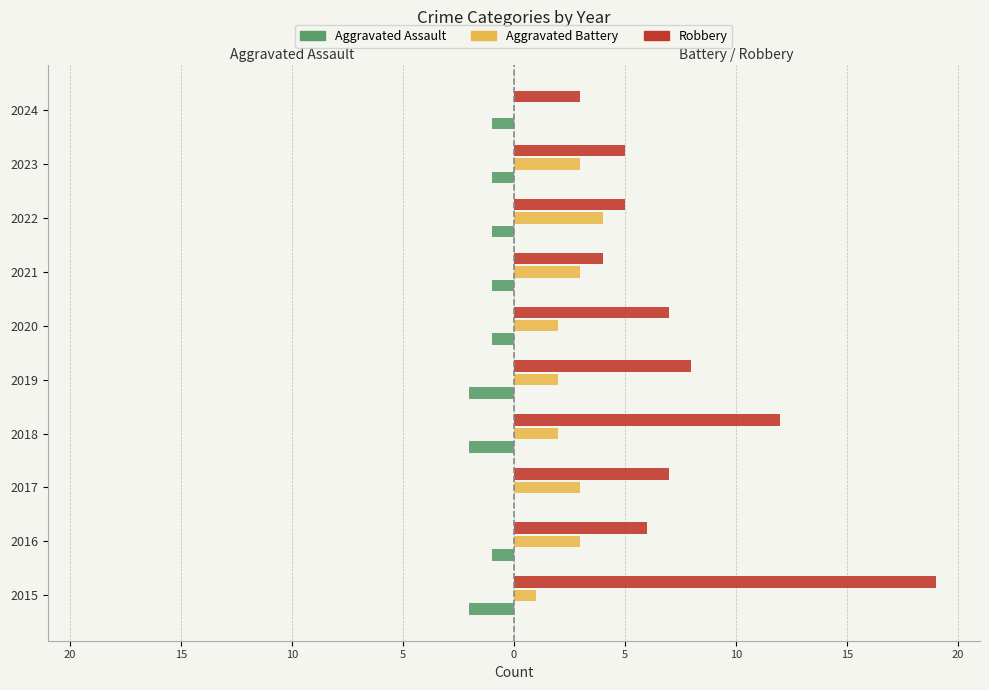

What are all the series names shown in the legend?

Aggravated Assault, Aggravated Battery, Robbery